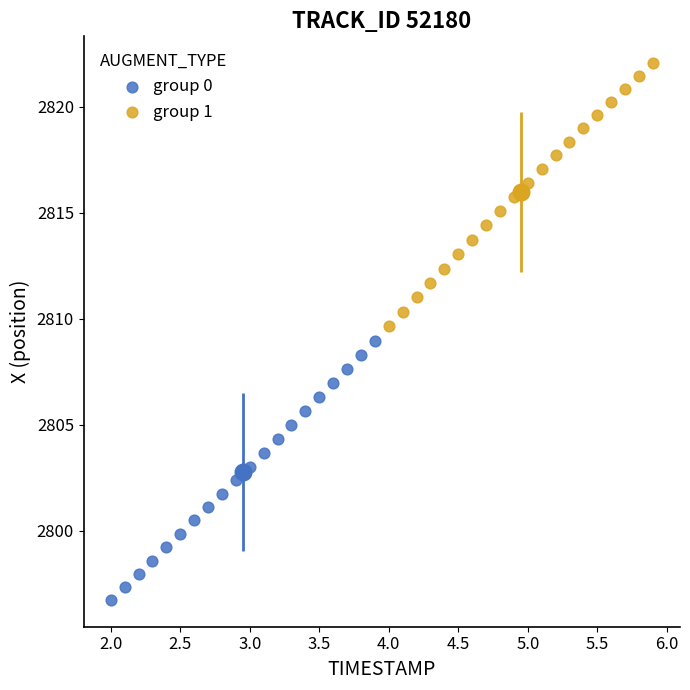

Which series has the widest spread of Y values?

group 1